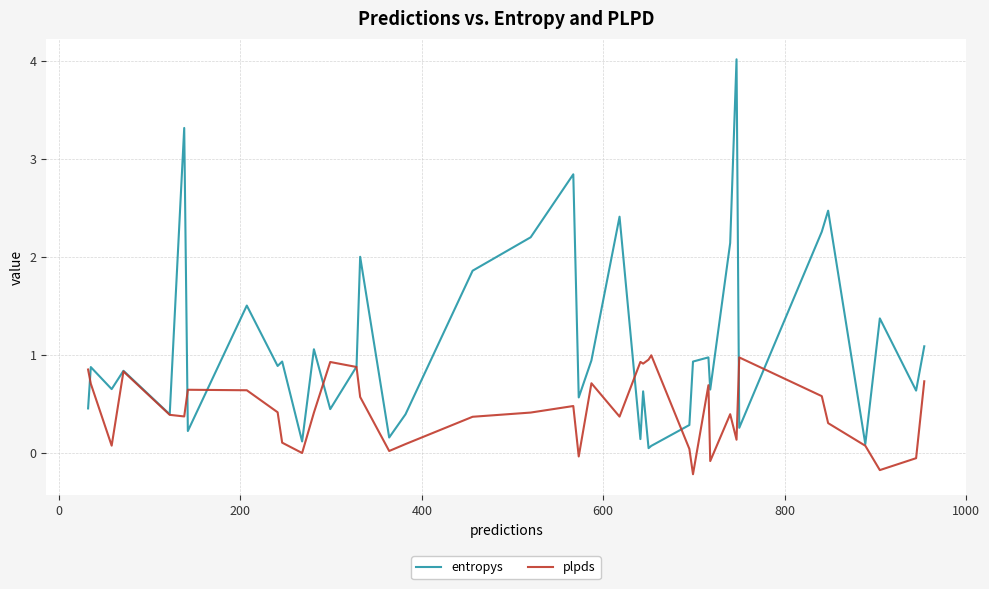

What is the difference between the maximum and minimum values in the plpds series?

1.2